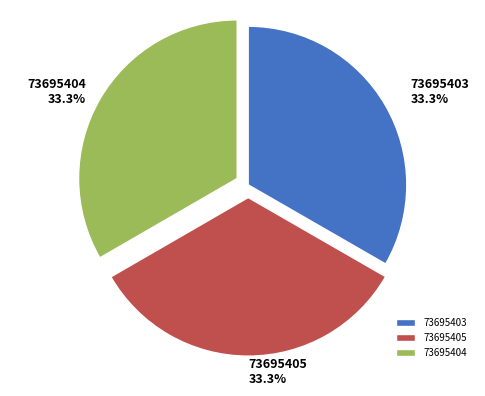

Count the number of slices in the pie.

3